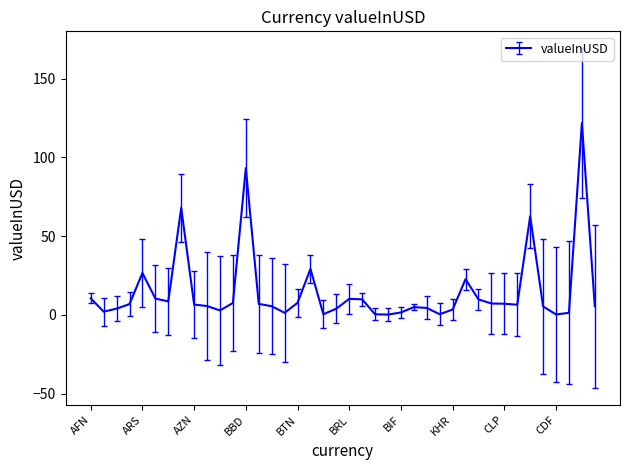

What is the difference between the second highest and second lowest values?

92.9